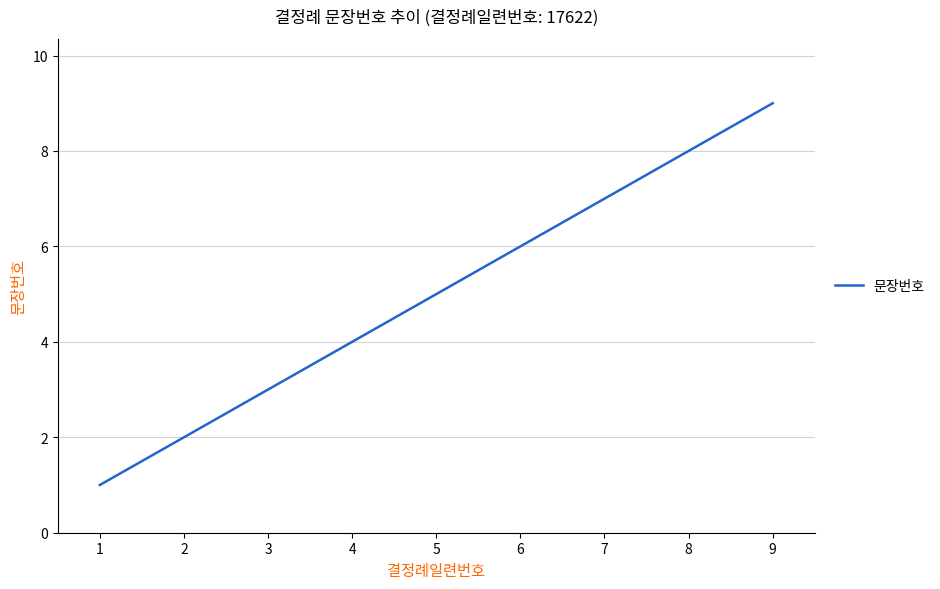

What is the smallest value displayed?

1